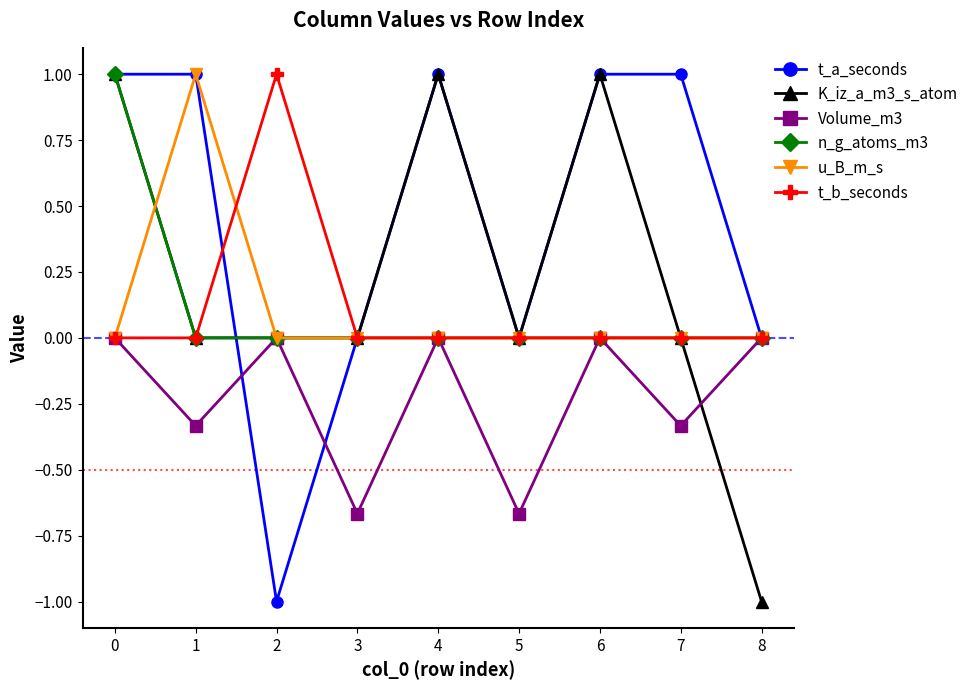

What is the value of the K_iz_a_m3_s_atom point at the 9th from the left?

-1.0